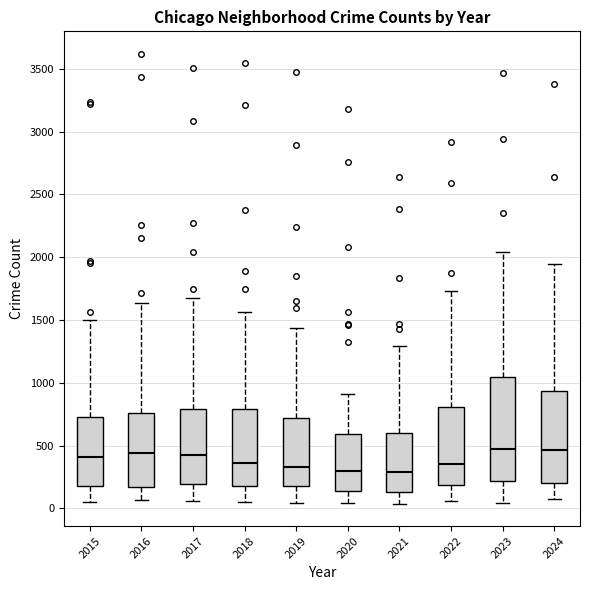

Reading left to right, read every box against the y-axis: the position of its median line, the range the box covers, and the ends of its whiskers. The values are not printed on the chart, so give them approximately, as read against the axis.

2015: median 400, box 200 to 750, whiskers 50 to 1500
2016: median 450, box 150 to 750, whiskers 50 to 1650
2017: median 450, box 200 to 800, whiskers 50 to 1700
2018: median 350, box 200 to 800, whiskers 50 to 1550
2019: median 350, box 200 to 700, whiskers 50 to 1450
2020: median 300, box 150 to 600, whiskers 50 to 900
2021: median 300, box 150 to 600, whiskers 50 to 1300
2022: median 350, box 200 to 800, whiskers 50 to 1750
2023: median 450, box 200 to 1050, whiskers 50 to 2050
2024: median 450, box 200 to 950, whiskers 50 to 1950